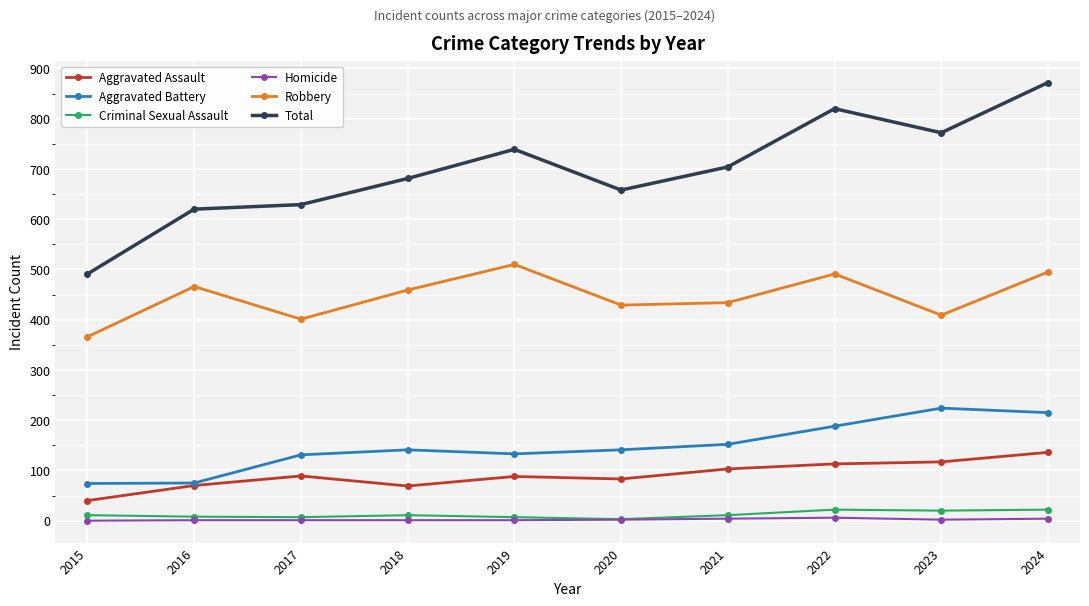

Does the chart display data point markers on the line(s)?

Yes